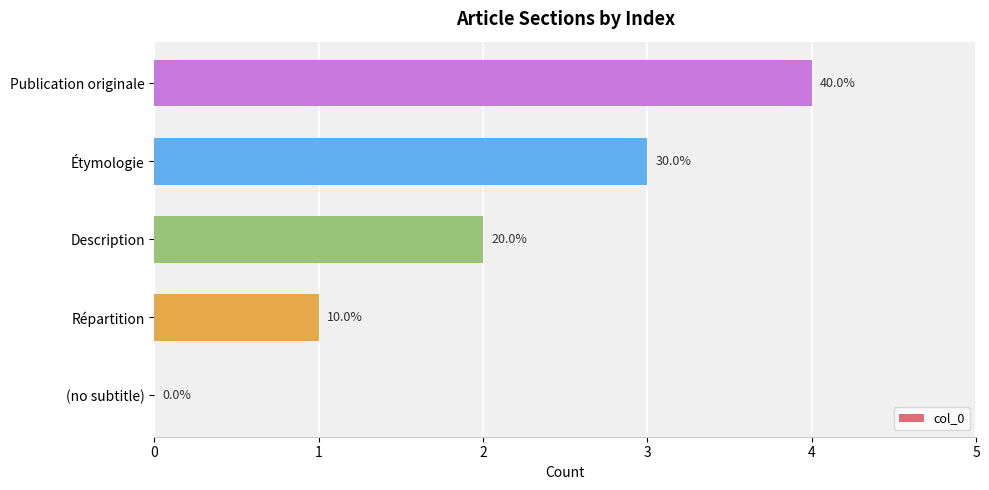

Are the bars horizontal?

Yes